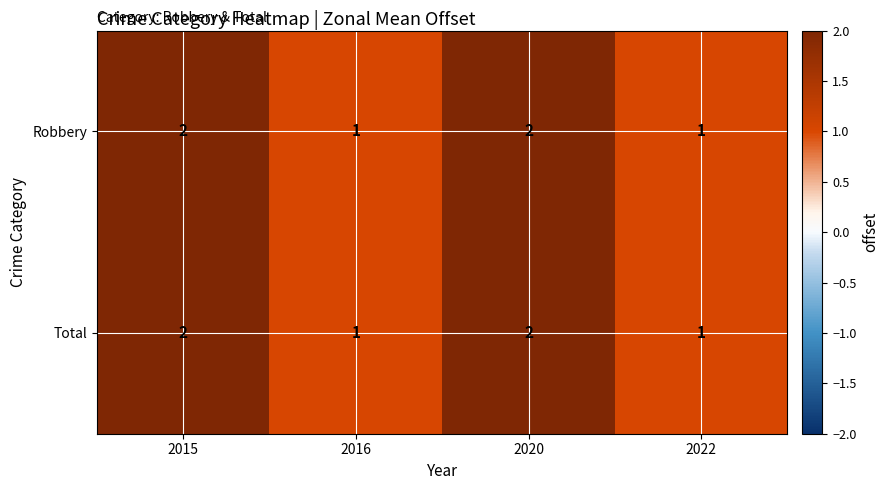

How many distinct data groups are displayed?

2